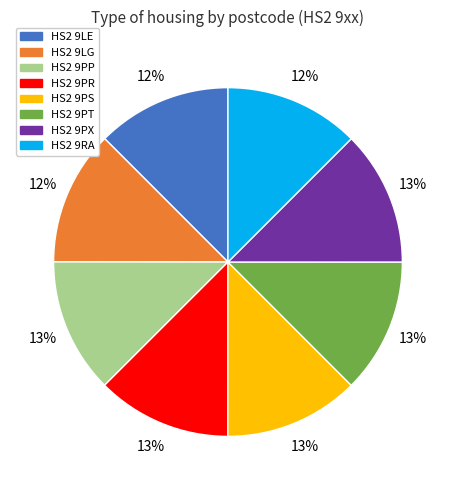

Count the number of slices in the pie.

8